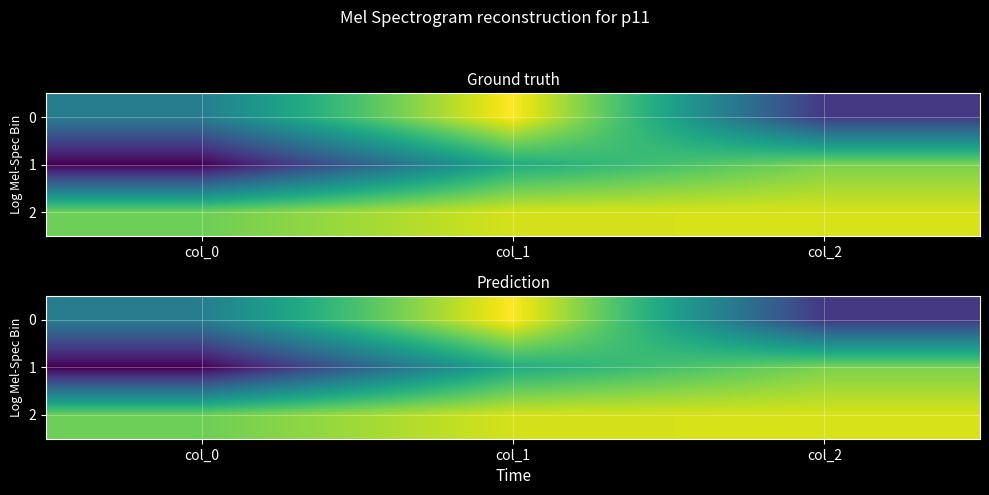

What value does the 0 series have at col_0?

-0.2